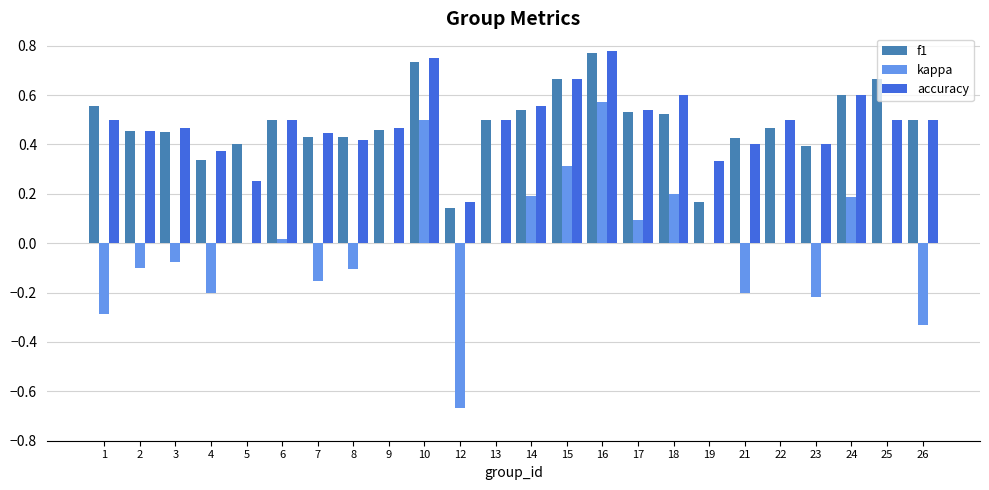

What is the sum of the accuracy values at 3 and 1?

1.0